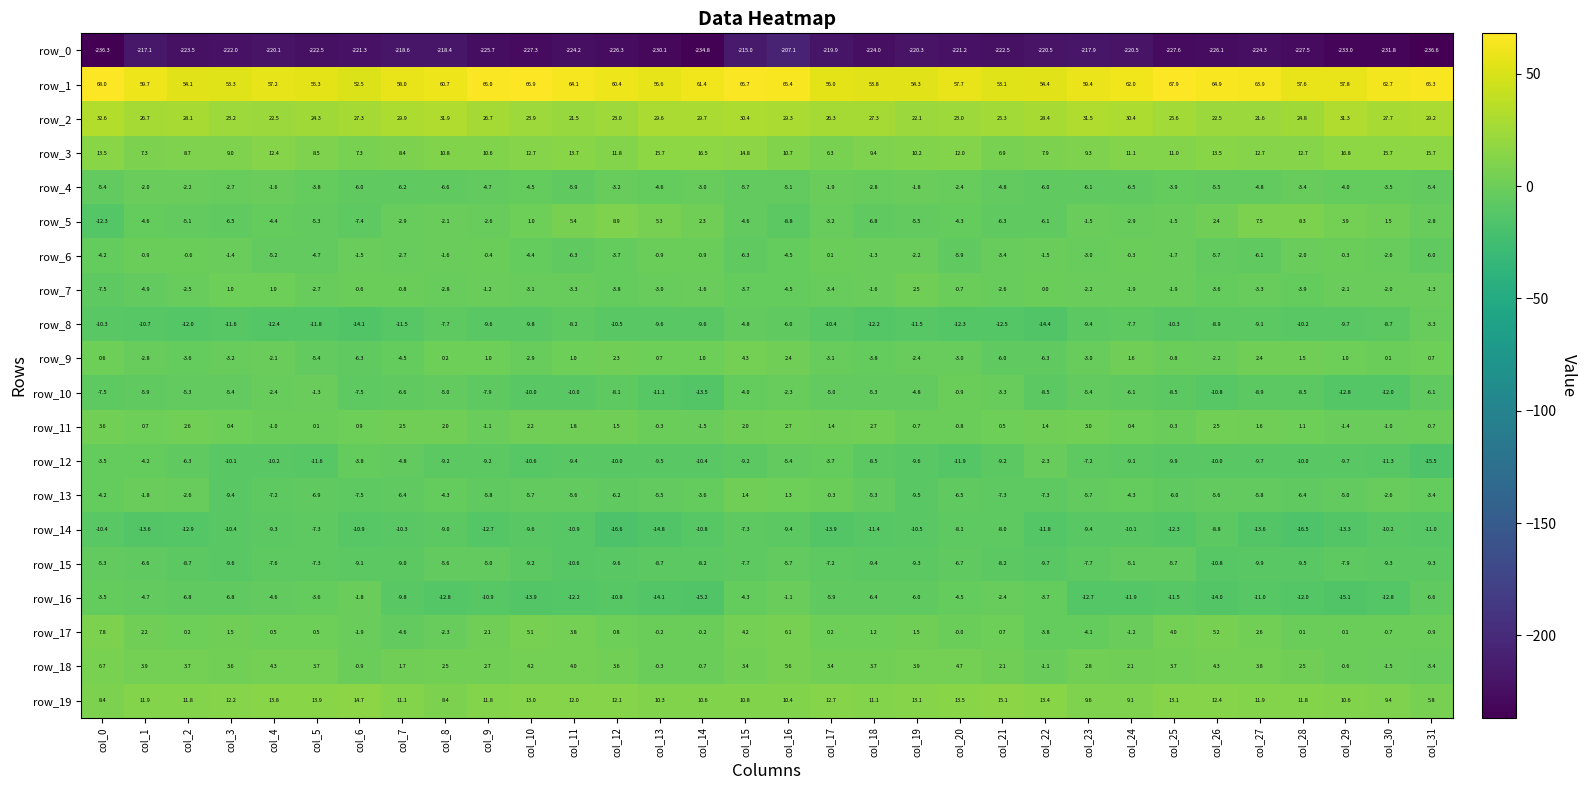

List the series in order of their peak value, highest first.

row_1, row_2, row_3, row_19, row_5, row_17, row_18, row_9, row_11, row_7, row_13, row_6, row_10, row_16, row_4, row_12, row_8, row_15, row_14, row_0